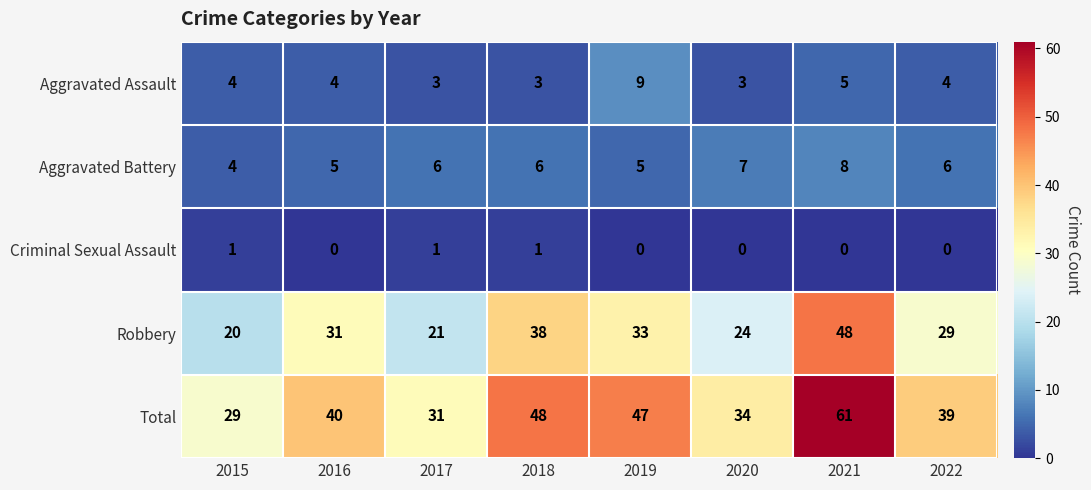

What is the difference between the maximum and minimum values in the Robbery series?

28